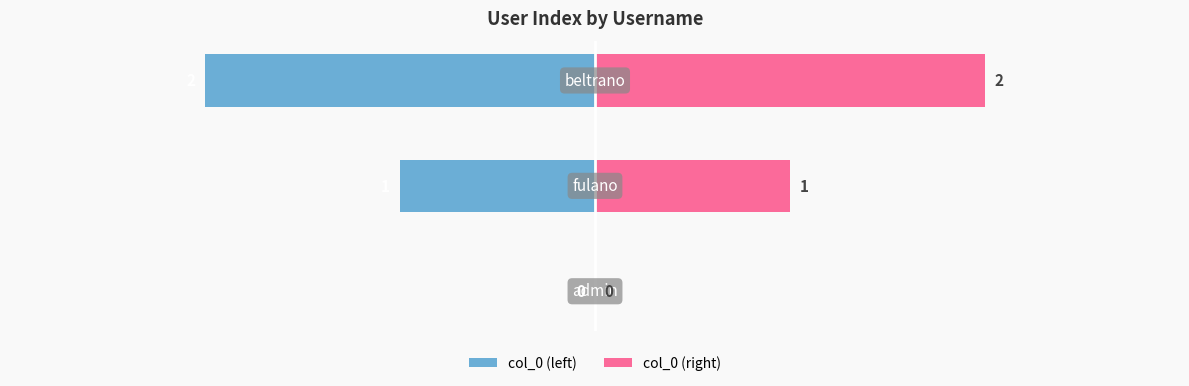

Count the col_0 (right) values in the range 0 to 2.

3